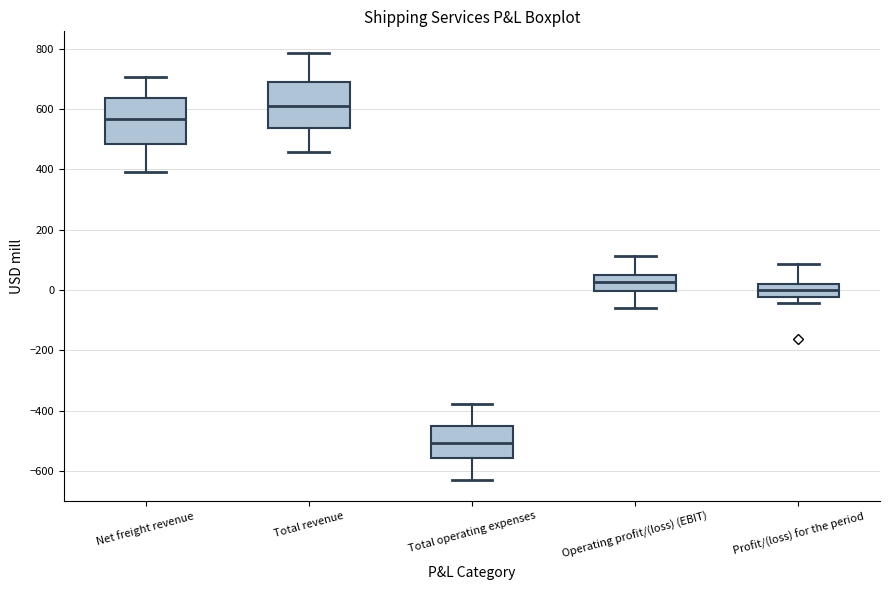

Which box has the lowest median line?

Total operating expenses